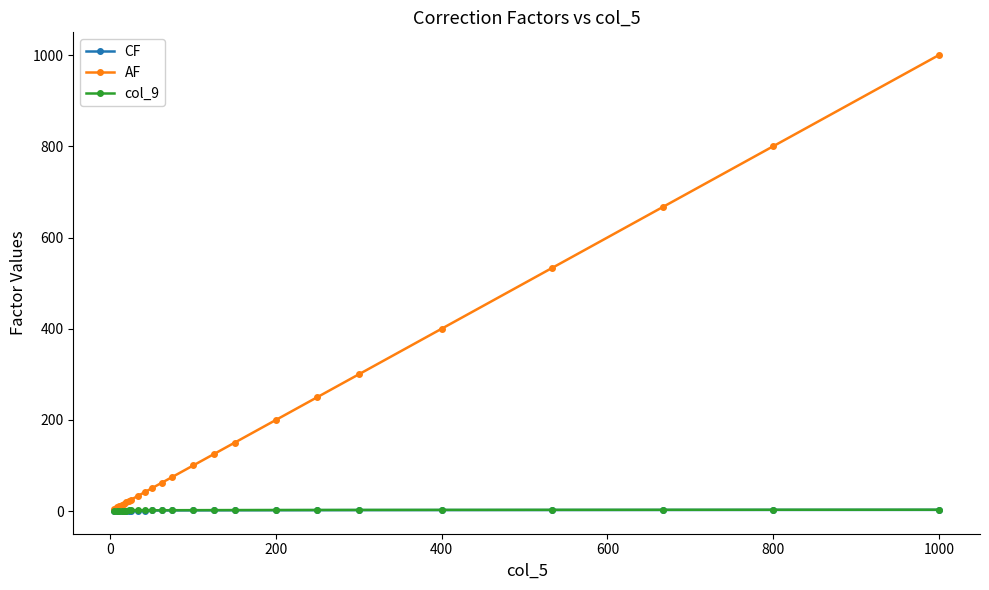

What is the sum of all col_9 values?

44.4